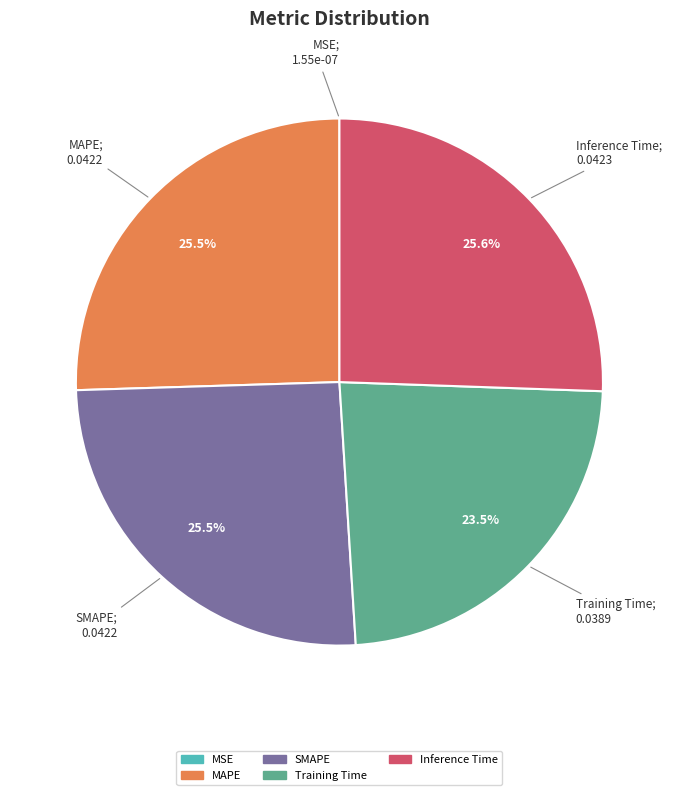

Is there any slice that represents more than half of the pie?

No